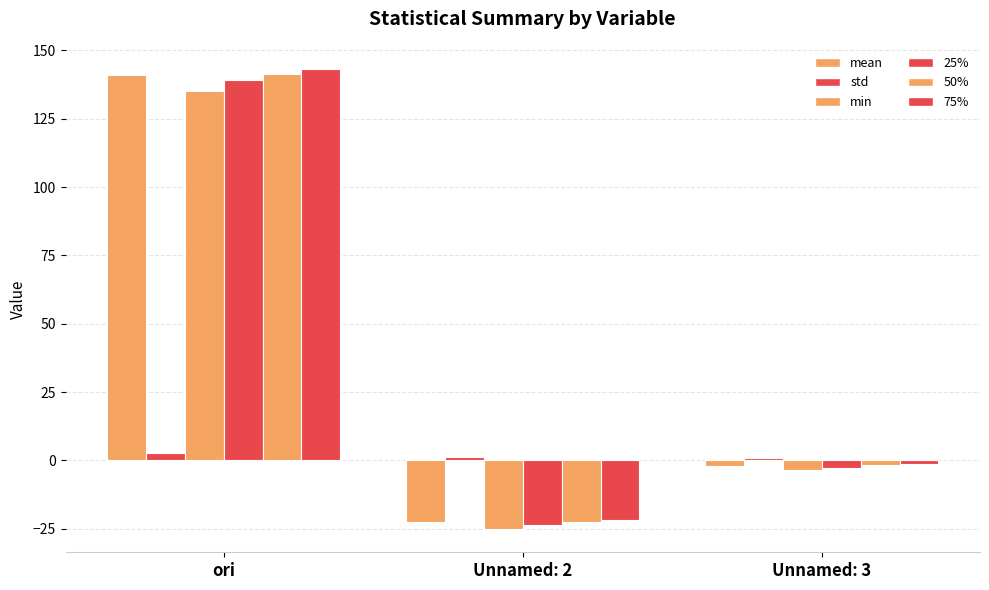

Is the value of mean at ori greater than the value of 75% at ori?

No